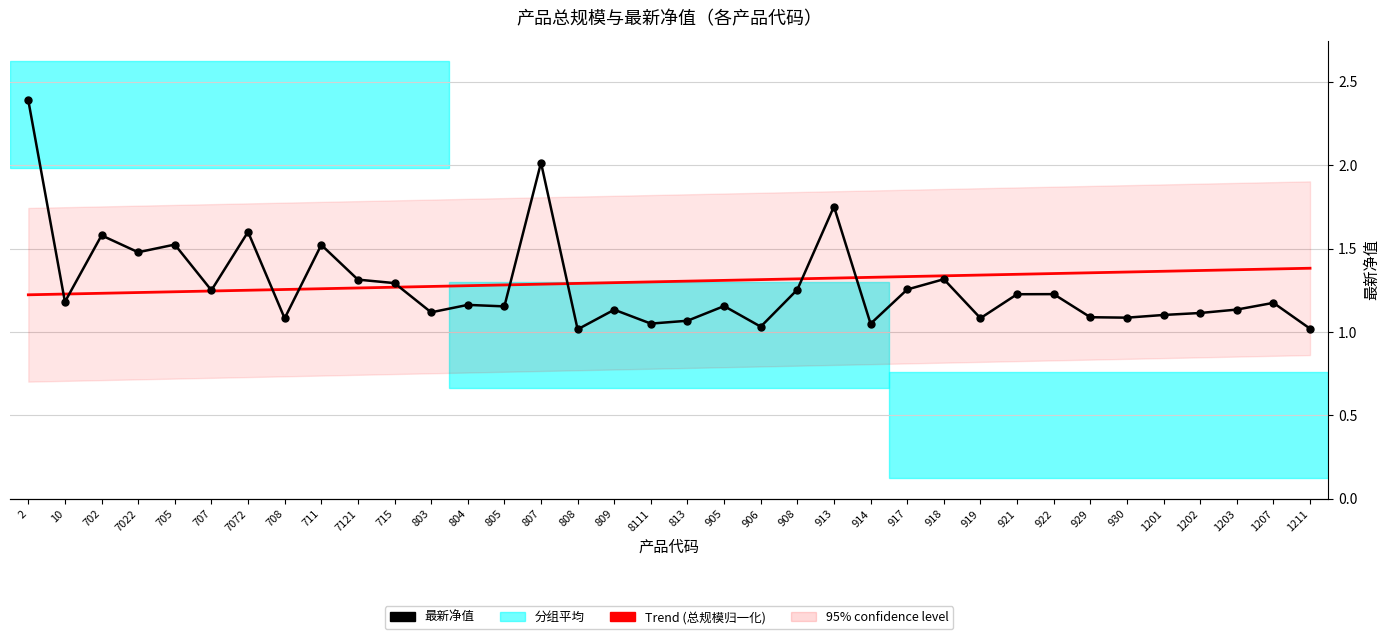

Which series changed the most between 804 and 813?

最新净值